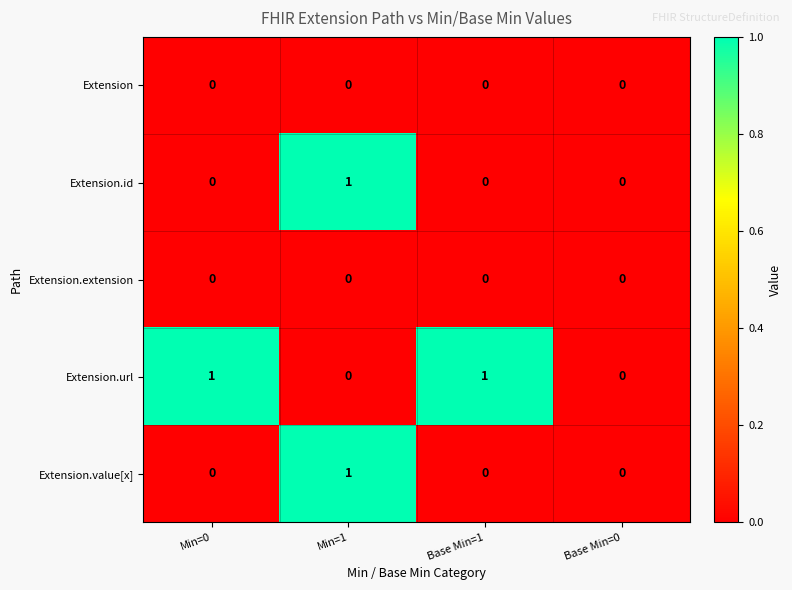

Which series has the largest total across all categories?

Extension.url